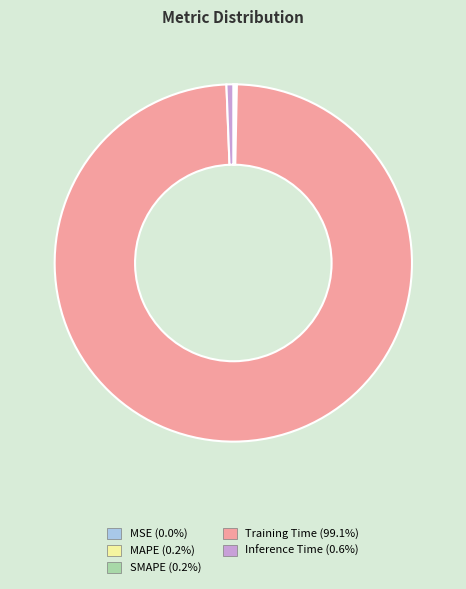

What is the majority slice?

Training Time